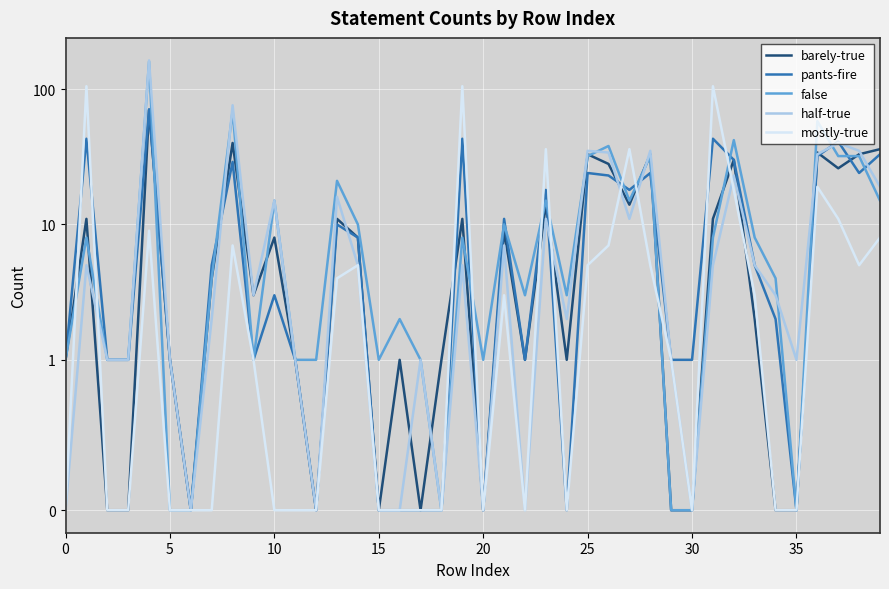

What are all the series names shown in the legend?

barely-true, pants-fire, false, half-true, mostly-true